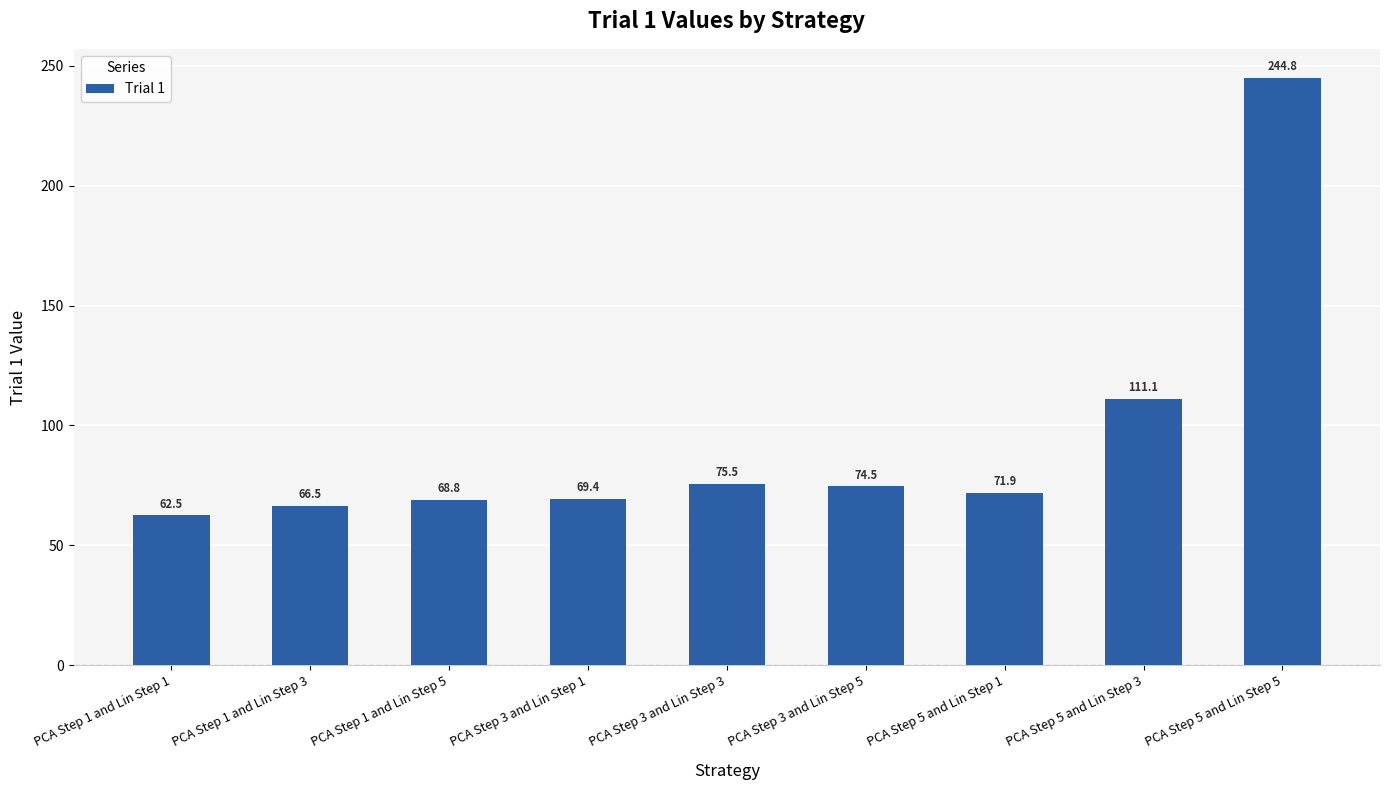

What is the label of the 2nd bar from the left?

PCA Step 1 and Lin Step 3